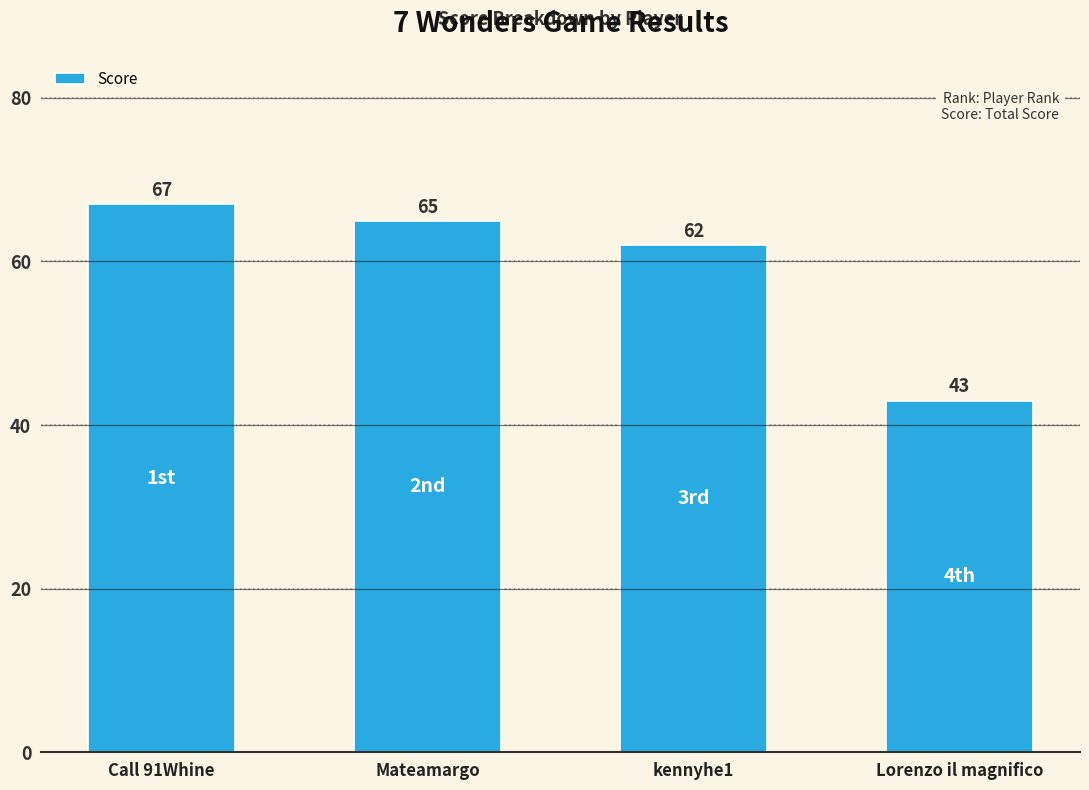

Rank the categories by value from lowest to highest.

Lorenzo il magnifico, kennyhe1, Mateamargo, Call 91Whine